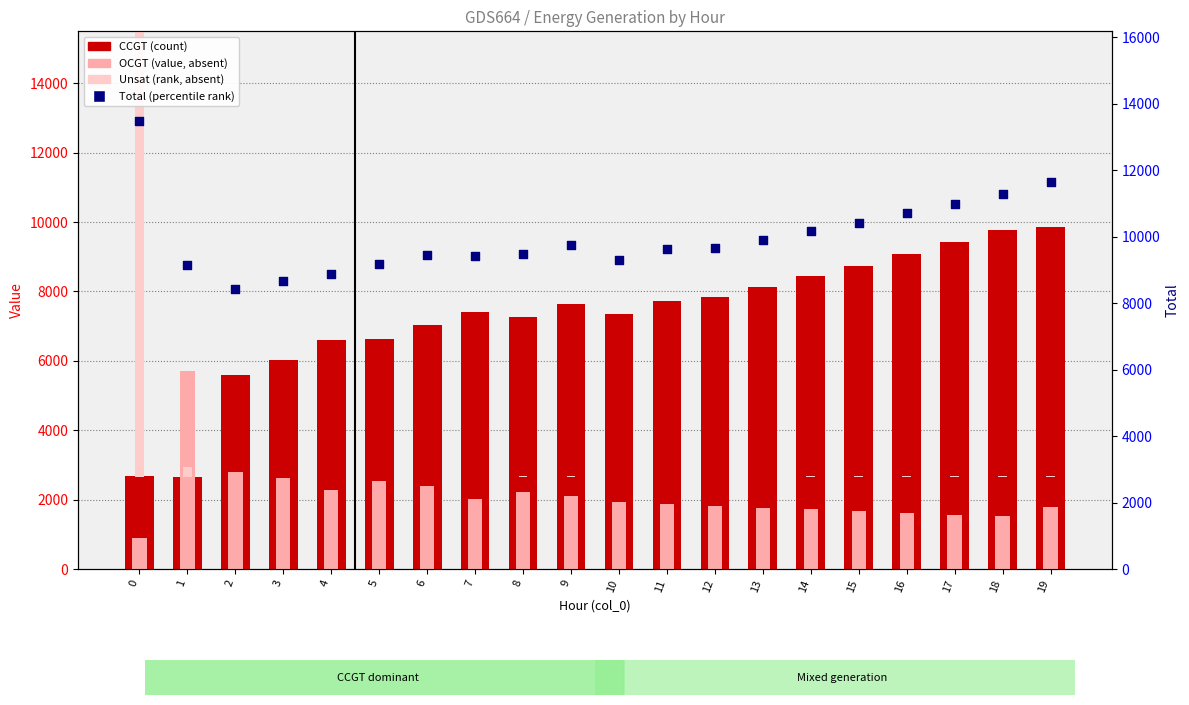

What is the total value across all series at 10?

18602